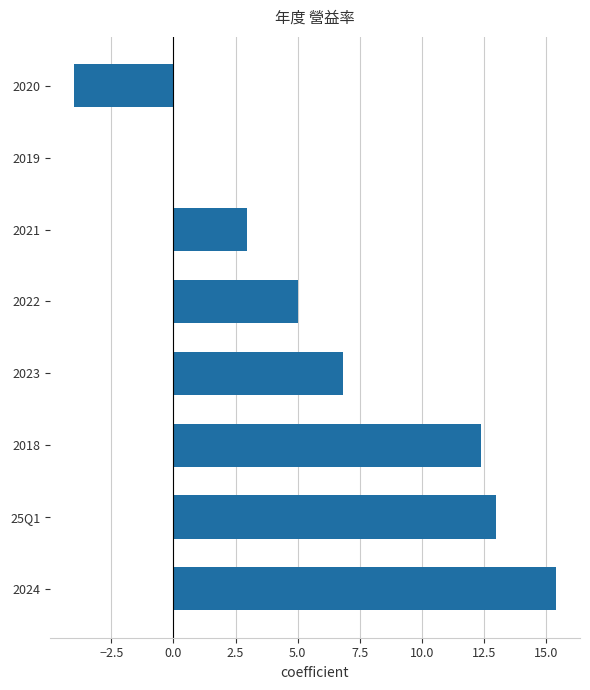

Which category has the highest value across all series?

2024